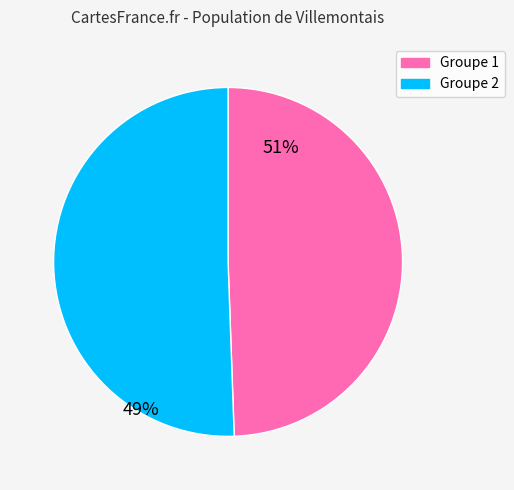

Which category has the biggest portion of the pie?

Groupe 2